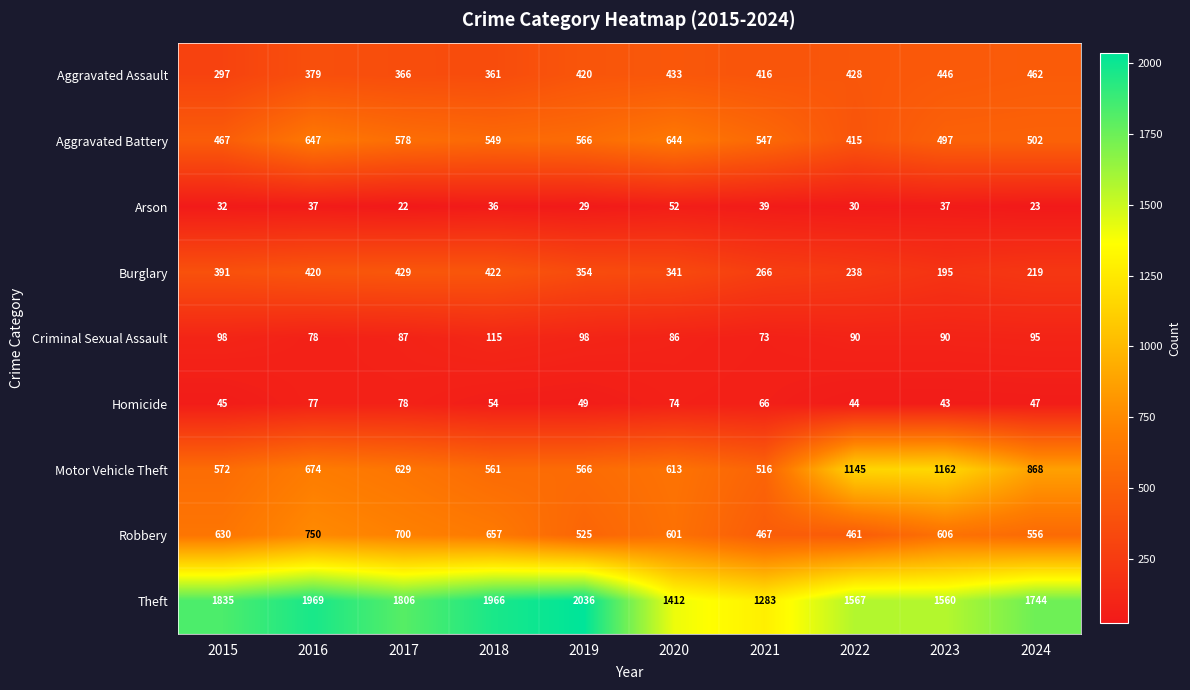

How many categories are shown in the chart?

10